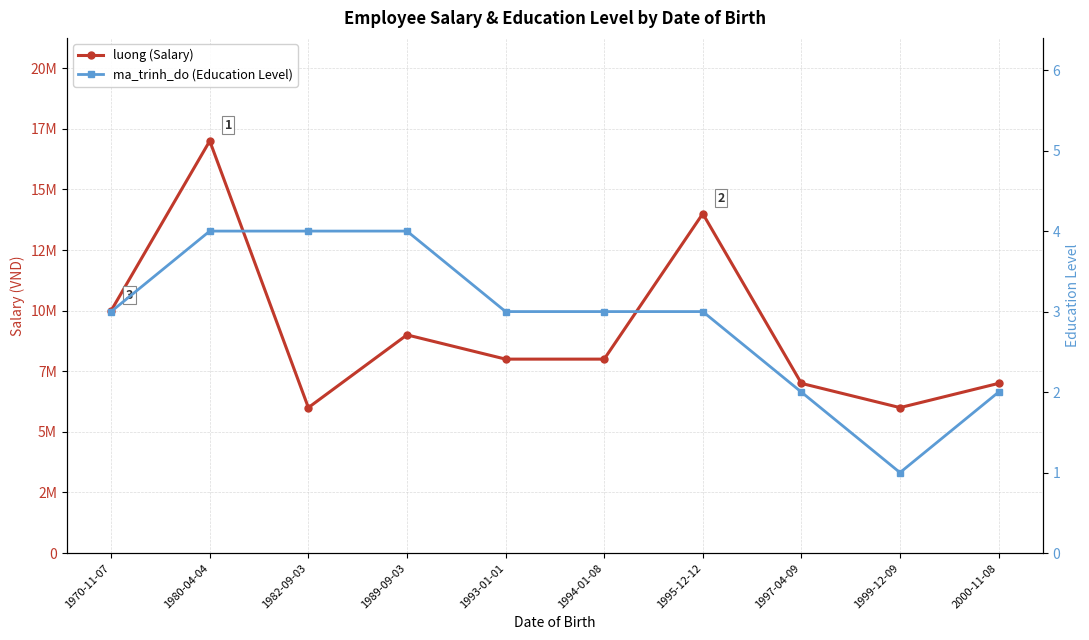

Reading right to left, what are all the values shown in this chart?

luong (Salary): 2000-11-08=7000000	1999-12-09=6000000	1997-04-09=7000000	1995-12-12=14000000	1994-01-08=8000000	1993-01-01=8000000	1989-09-03=9000000	1982-09-03=6000000	1980-04-04=17000000	1970-11-07=10000000
ma_trinh_do (Education Level): 2000-11-08=2	1999-12-09=1	1997-04-09=2	1995-12-12=3	1994-01-08=3	1993-01-01=3	1989-09-03=4	1982-09-03=4	1980-04-04=4	1970-11-07=3